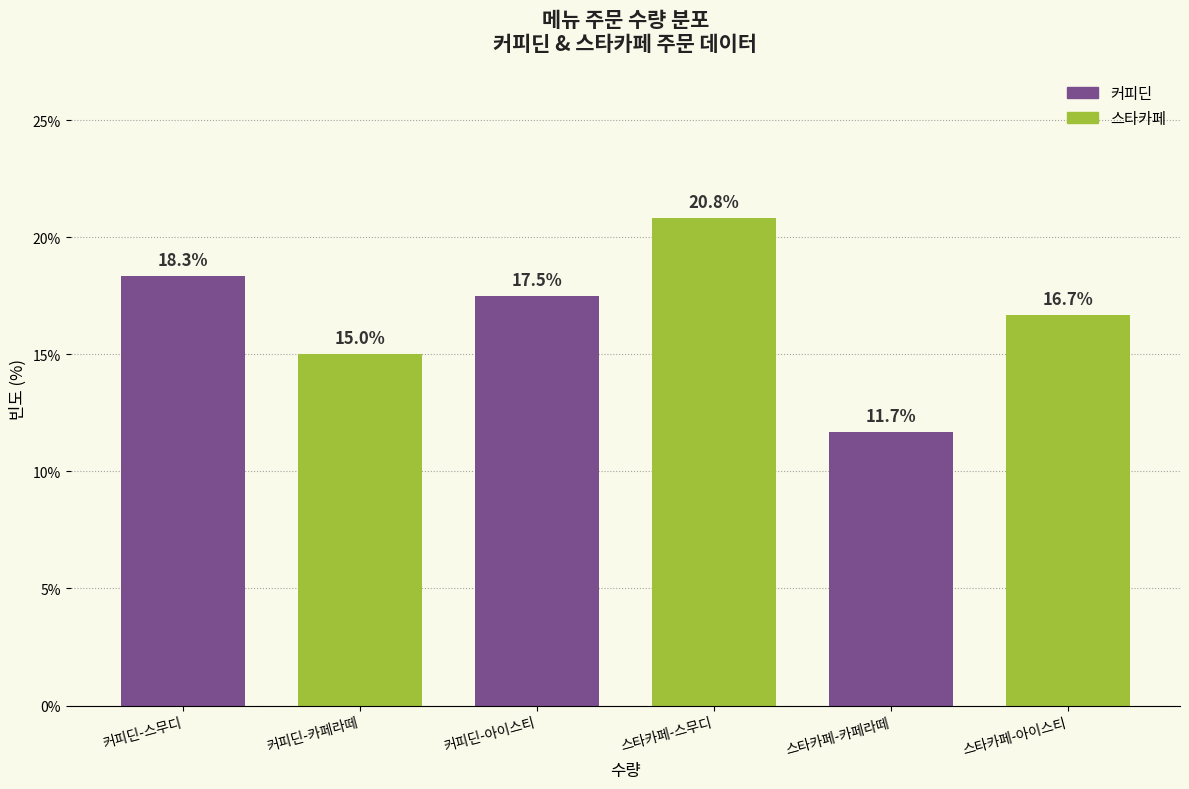

Reading right to left, what are all the values shown in this chart?

16.7	11.7	20.8	17.5	15.0	18.3